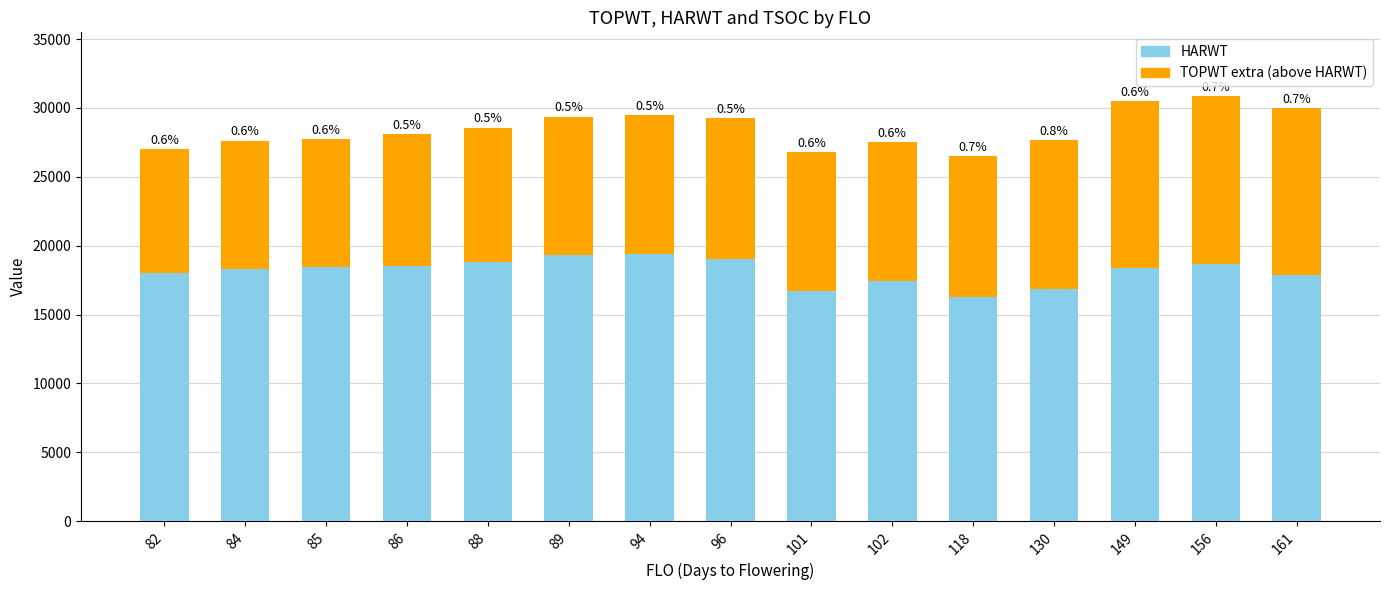

How many bars are there in total?

15